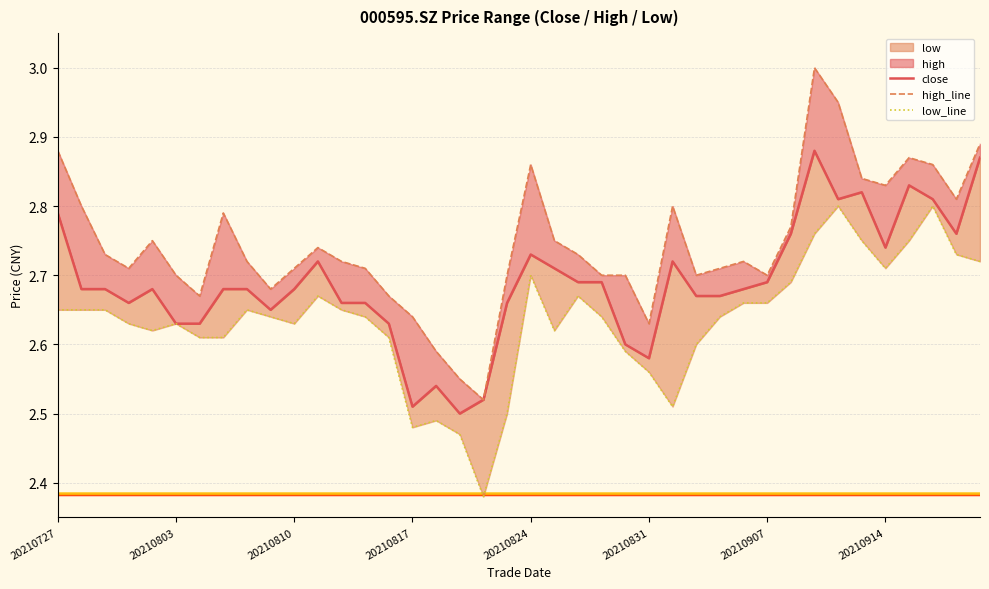

The close series shows 4.5 at 20210824. True or false?

False